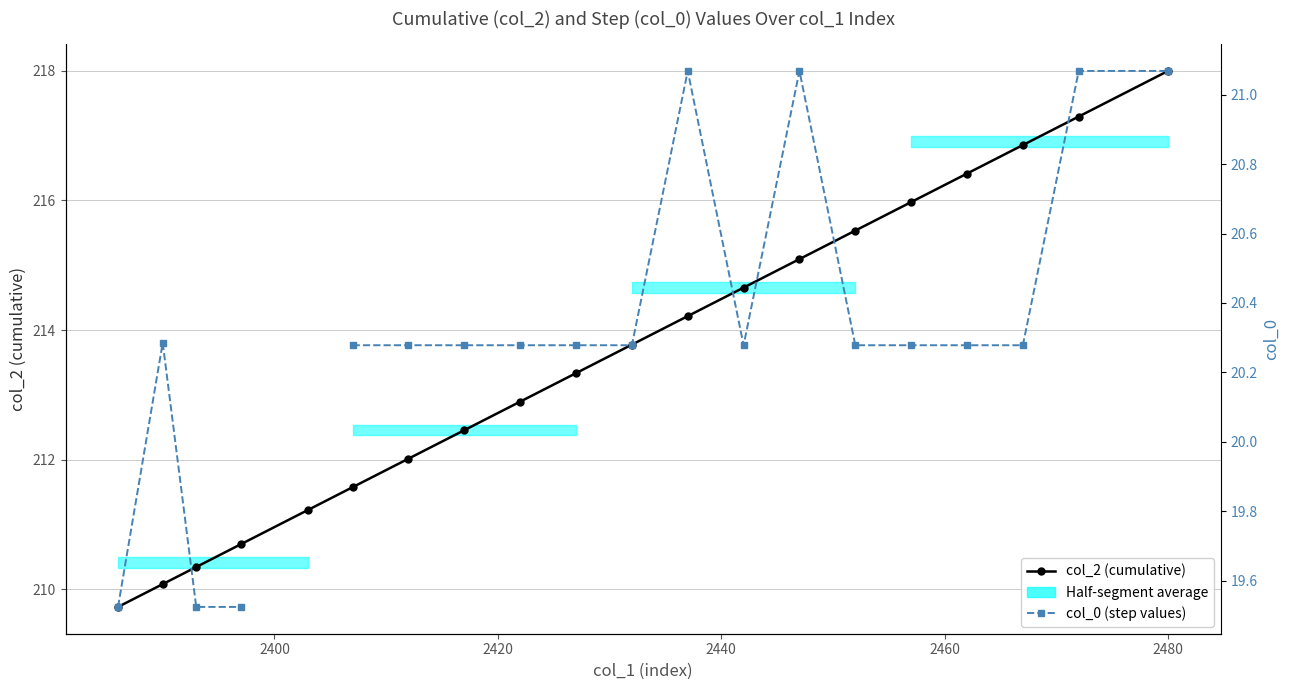

How many interior local valleys does the col_0 (step values) series have?

1